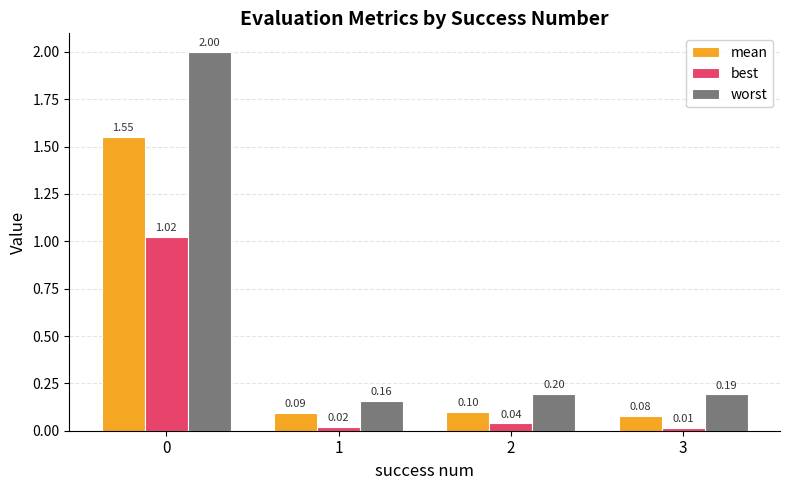

Which series has the largest range (max minus min)?

worst